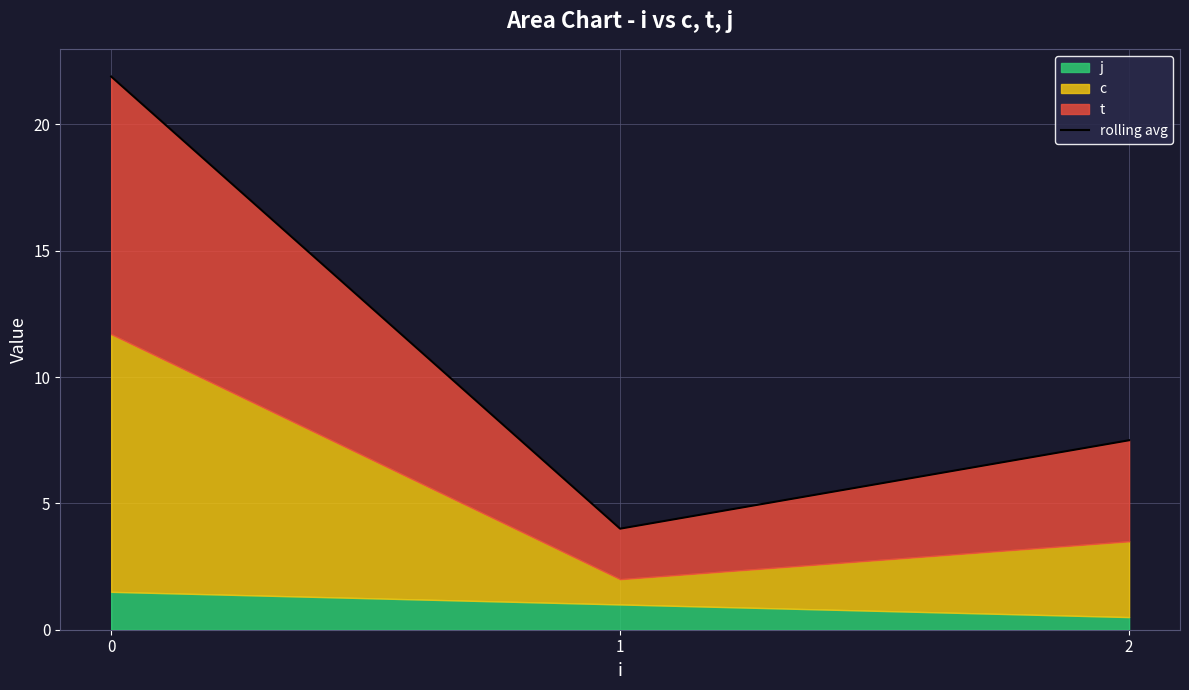

Which label corresponds to the smallest value in the chart?

1